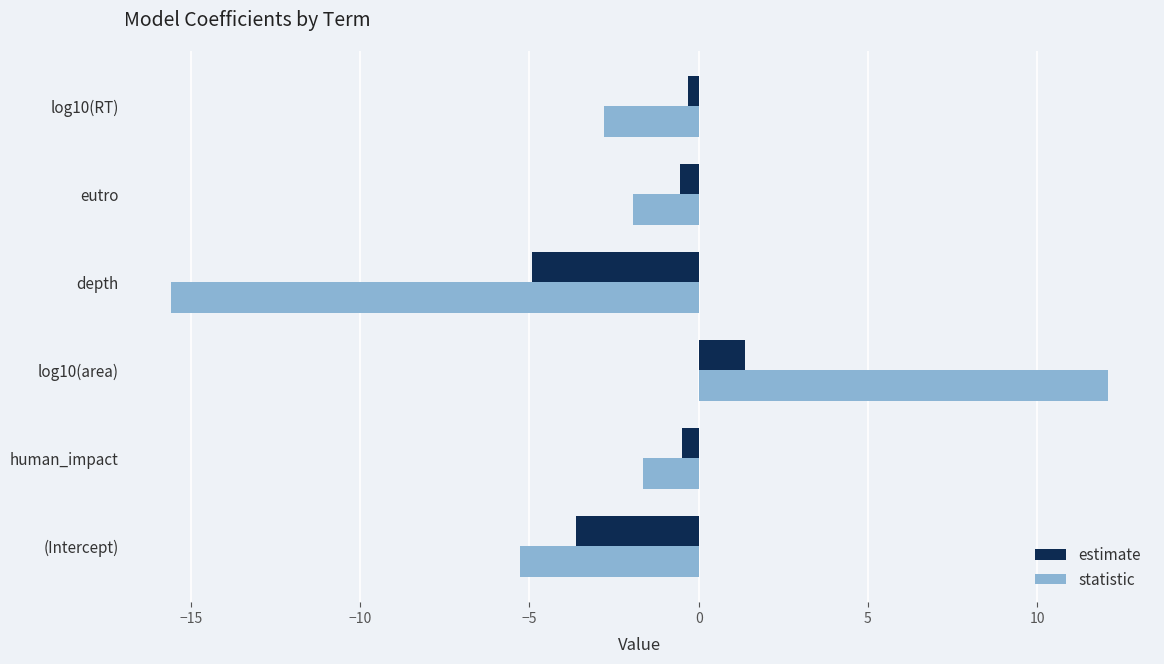

True or false: statistic has a value of -5.3 at (Intercept).

True